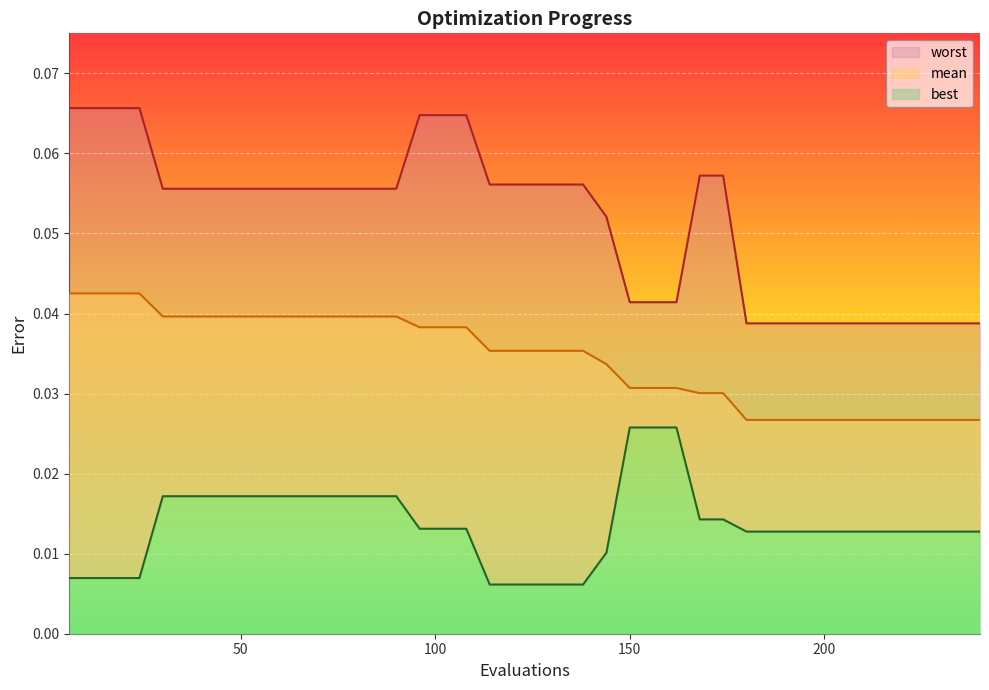

Reading left to right, transcribe all the data shown in this chart.

mean: 0.0	0.0	0.0	0.0	0.0	0.0	0.0	0.0	0.0	0.0	0.0	0.0	0.0	0.0	0.0	0.0	0.0	0.0	0.0	0.0	0.0	0.0	0.0	0.0	0.0	0.0	0.0	0.0	0.0	0.0	0.0	0.0	0.0	0.0	0.0	0.0	0.0	0.0	0.0	0.0
best: 0.0	0.0	0.0	0.0	0.0	0.0	0.0	0.0	0.0	0.0	0.0	0.0	0.0	0.0	0.0	0.0	0.0	0.0	0.0	0.0	0.0	0.0	0.0	0.0	0.0	0.0	0.0	0.0	0.0	0.0	0.0	0.0	0.0	0.0	0.0	0.0	0.0	0.0	0.0	0.0
worst: 0.1	0.1	0.1	0.1	0.1	0.1	0.1	0.1	0.1	0.1	0.1	0.1	0.1	0.1	0.1	0.1	0.1	0.1	0.1	0.1	0.1	0.1	0.1	0.1	0.0	0.0	0.0	0.1	0.1	0.0	0.0	0.0	0.0	0.0	0.0	0.0	0.0	0.0	0.0	0.0